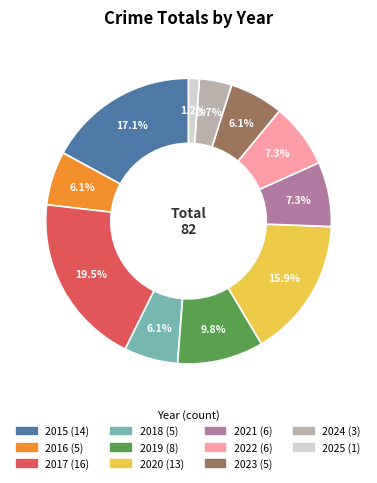

Which slice is the smallest?

2025